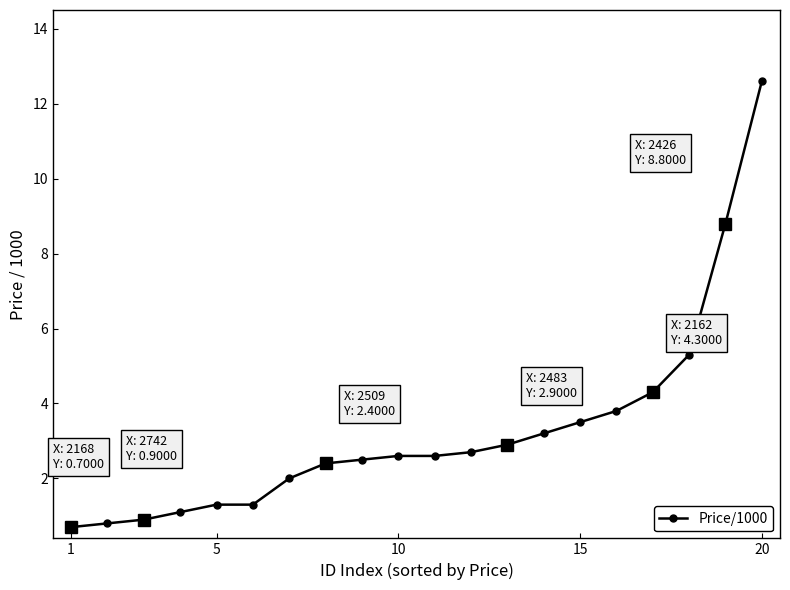

True or false: the data has more than 2 interior local peaks.

False